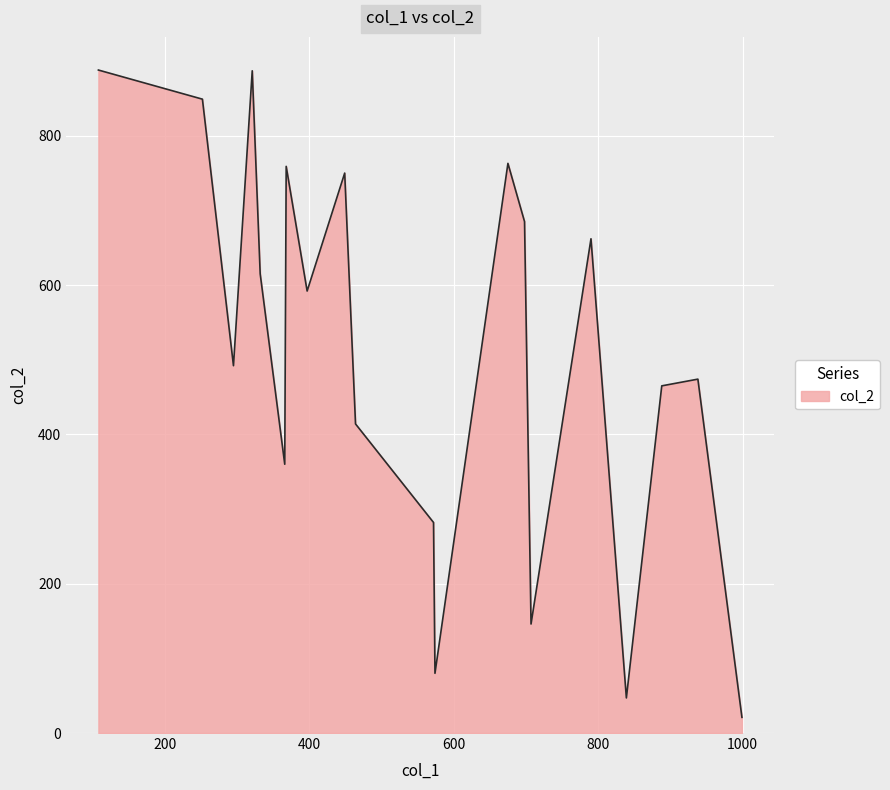

What is the difference between the maximum and minimum values?

867